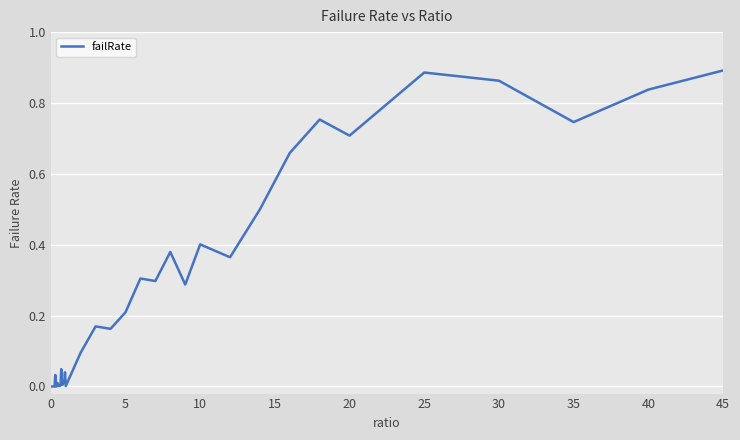

Is this an area chart (filled region under the line)?

No